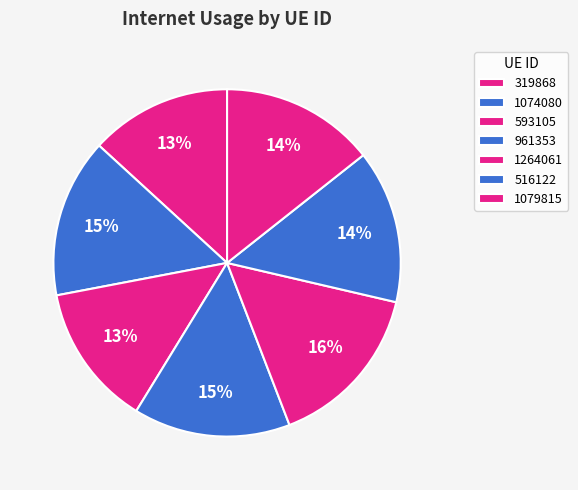

Which category has the smallest portion of the pie?

319868